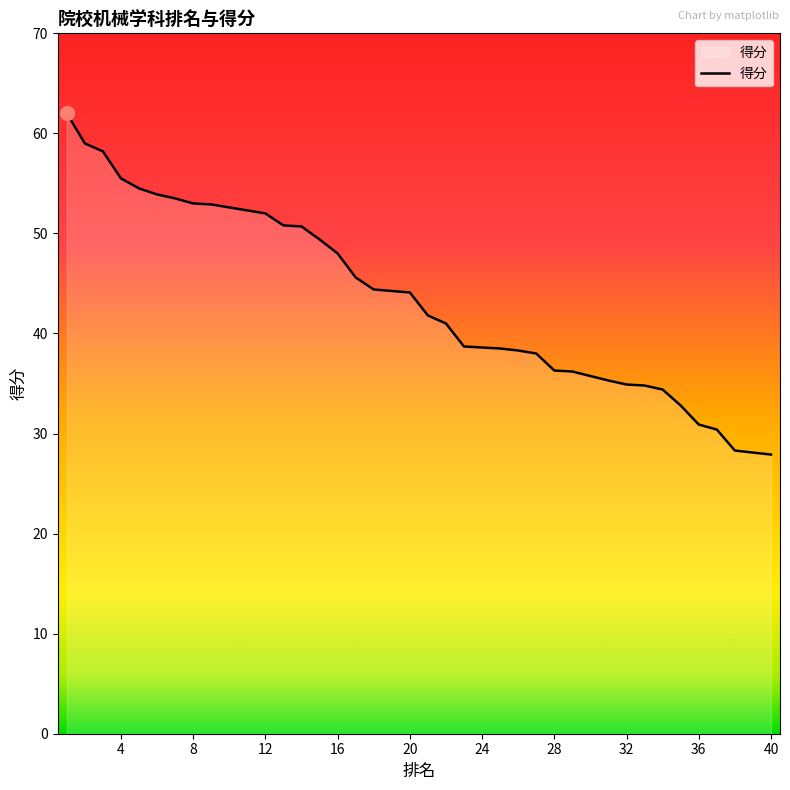

How many series are shown in this chart?

1